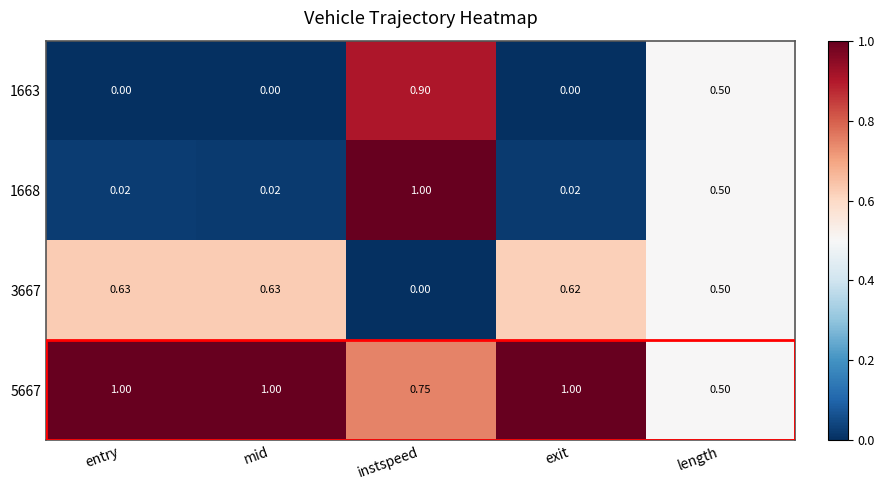

Is the value of 5667 at mid greater than the value of 1668 at mid?

Yes